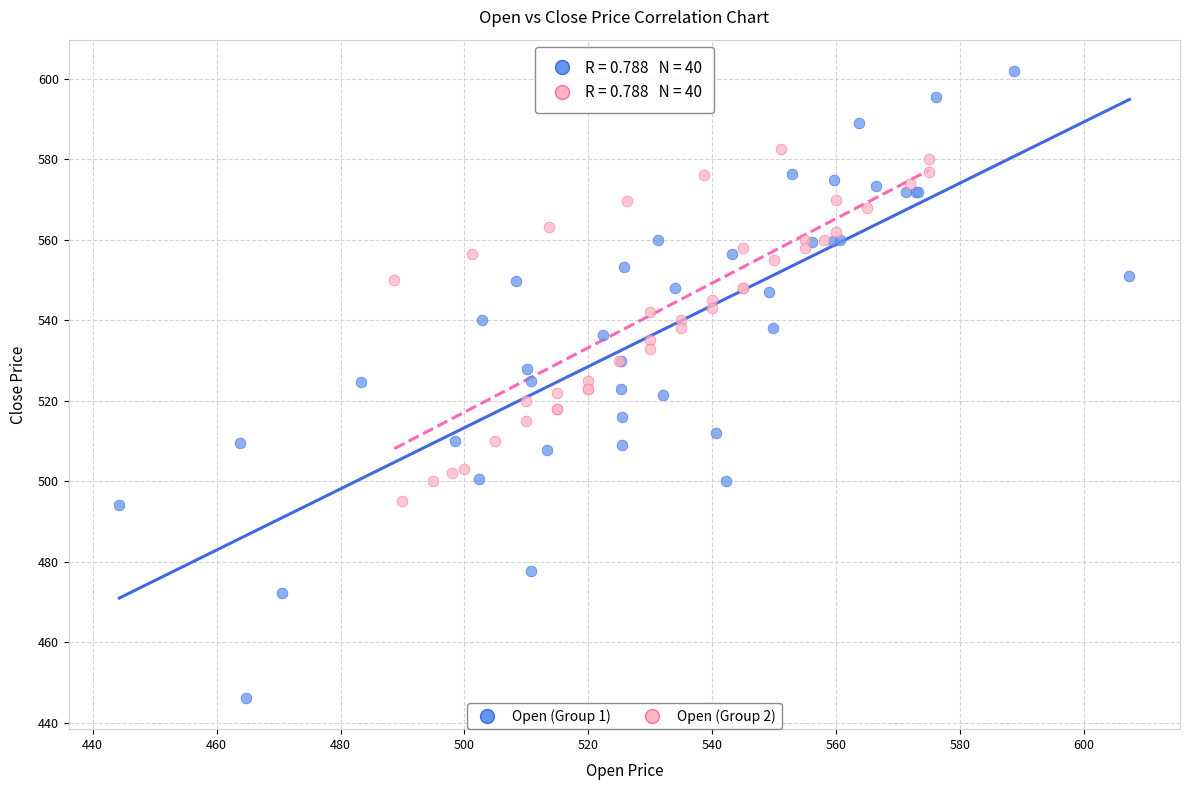

Which series reaches the minimum Y coordinate?

Open (Group 1)